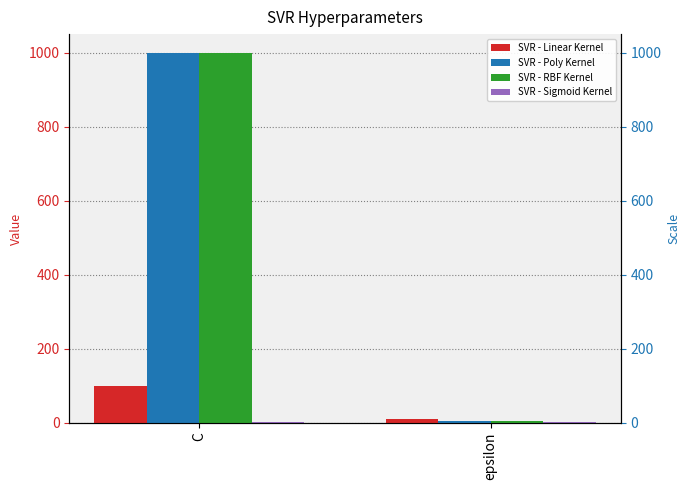

Between C and epsilon, which series saw the biggest shift?

SVR - Poly Kernel